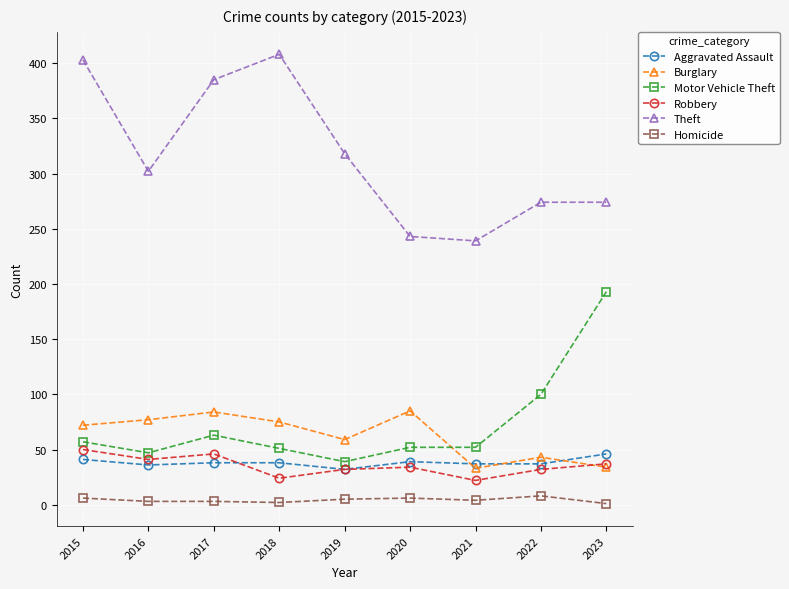

Which series has the largest total across all categories?

Theft